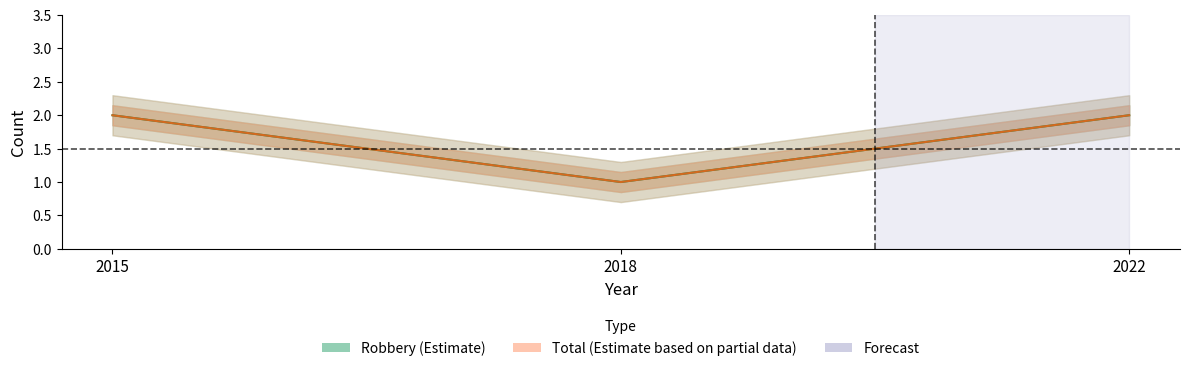

What is the highest value of the Total series?

2